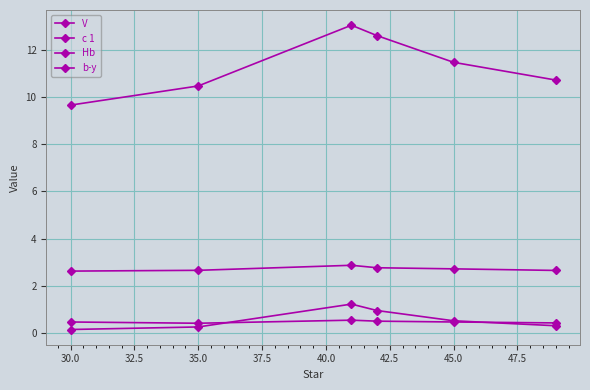

Does the chart have visible grid lines?

Yes